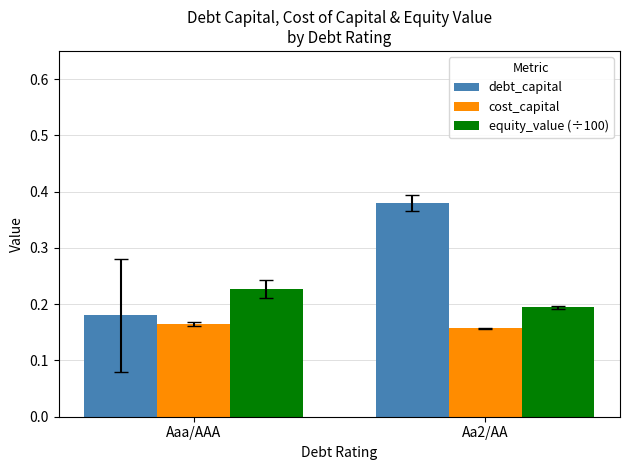

Is the value of equity_value (÷100) at Aa2/AA greater than the value of cost_capital at Aa2/AA?

Yes